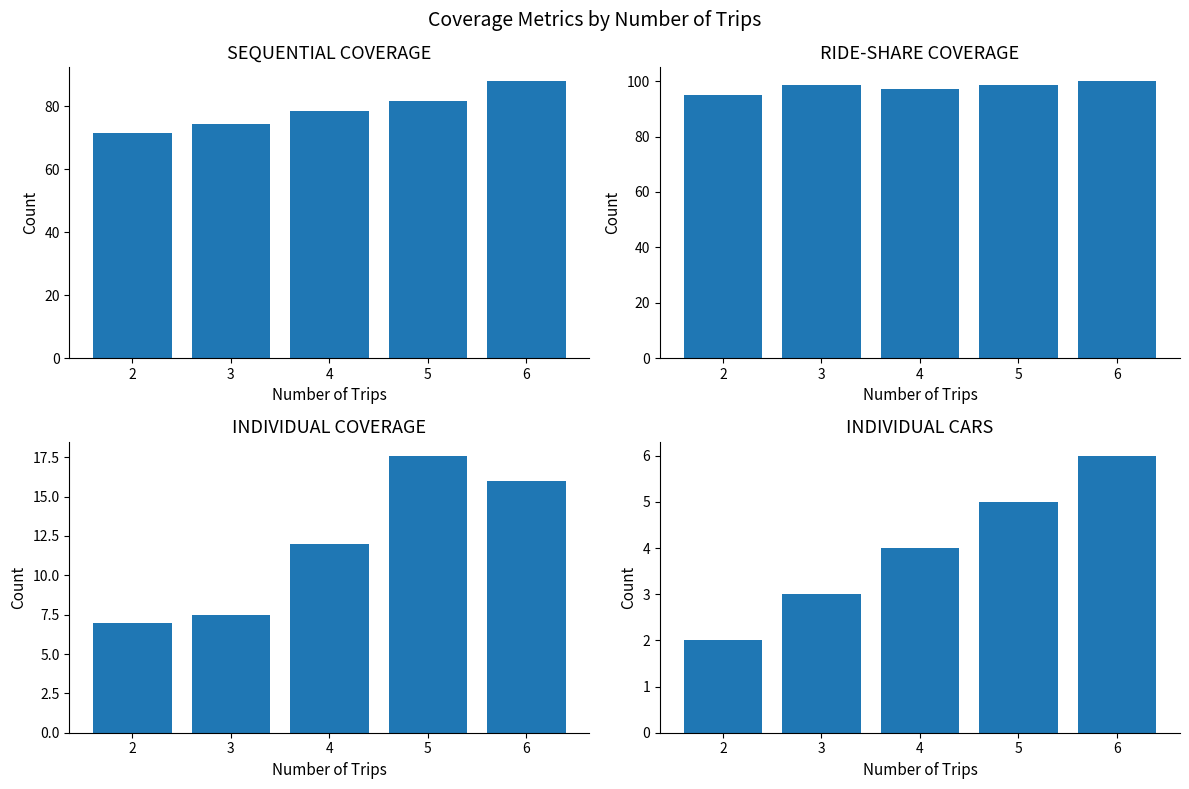

Which label corresponds to the smallest value in the chart?

2